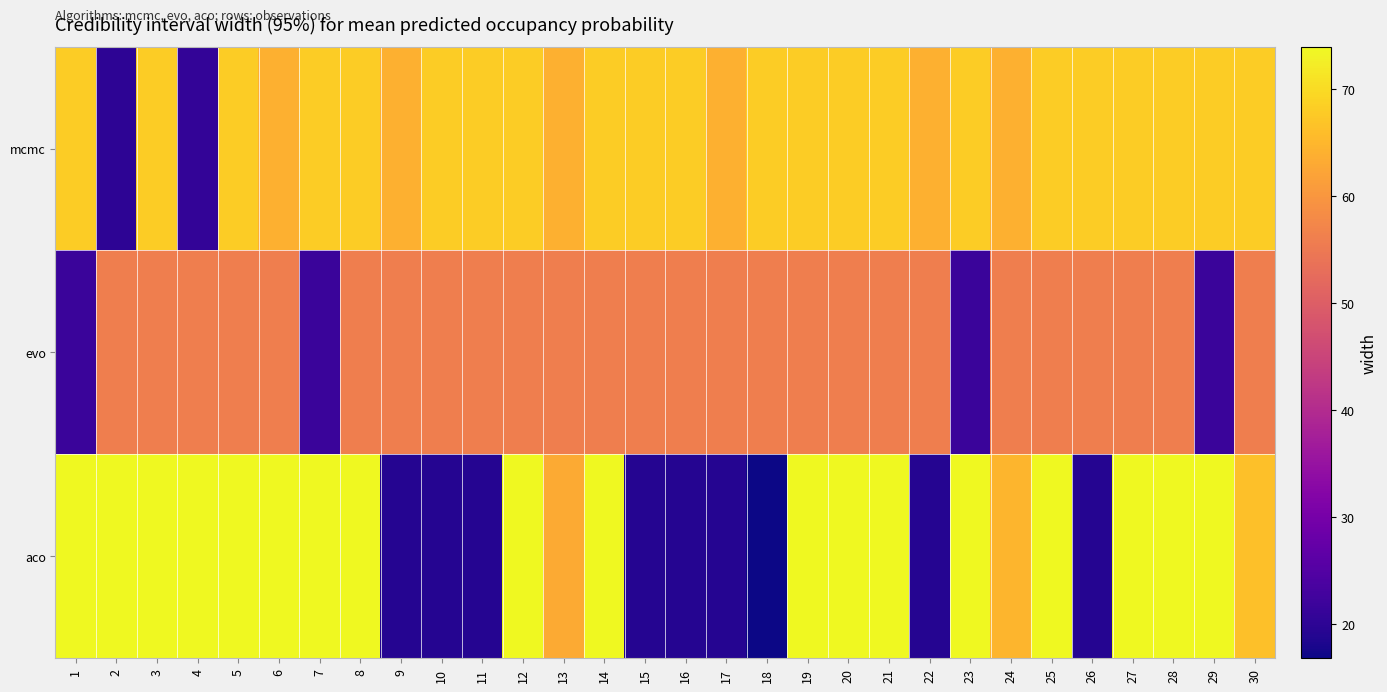

Reading left to right, what are all the values shown in this chart?

mcmc: 1=68.0	2=20.0	3=68.0	4=20.8	5=68.0	6=64.0	7=68.0	8=68.0	9=64.0	10=68.0	11=68.0	12=68.0	13=64.0	14=68.0	15=68.0	16=68.0	17=64.0	18=68.0	19=68.0	20=68.0	21=68.0	22=64.0	23=68.0	24=64.0	25=68.0	26=68.0	27=68.0	28=68.0	29=68.0	30=68.0
evo: 1=21.6	2=56.0	3=56.0	4=56.0	5=56.0	6=56.0	7=21.6	8=56.0	9=56.0	10=56.0	11=56.0	12=56.0	13=56.0	14=56.0	15=56.0	16=56.0	17=56.0	18=56.0	19=56.0	20=56.0	21=56.0	22=56.0	23=21.6	24=56.0	25=56.0	26=56.0	27=56.0	28=56.0	29=21.6	30=56.0
aco: 1=74.0	2=74.0	3=74.0	4=74.0	5=74.0	6=74.0	7=74.0	8=74.0	9=19.2	10=19.2	11=19.2	12=74.0	13=63.2	14=74.0	15=19.2	16=19.2	17=19.2	18=16.8	19=74.0	20=74.0	21=74.0	22=19.2	23=74.0	24=64.8	25=74.0	26=19.2	27=74.0	28=74.0	29=74.0	30=66.4